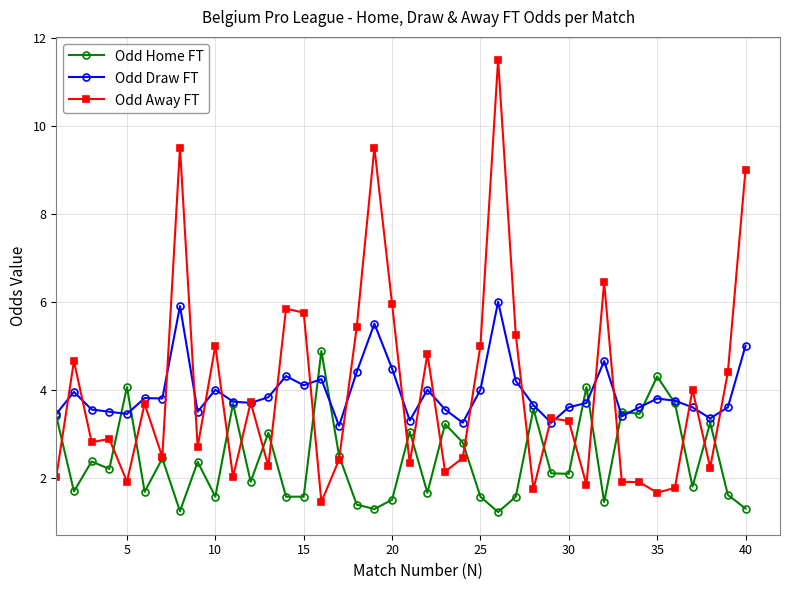

What is the smallest value displayed?

1.2